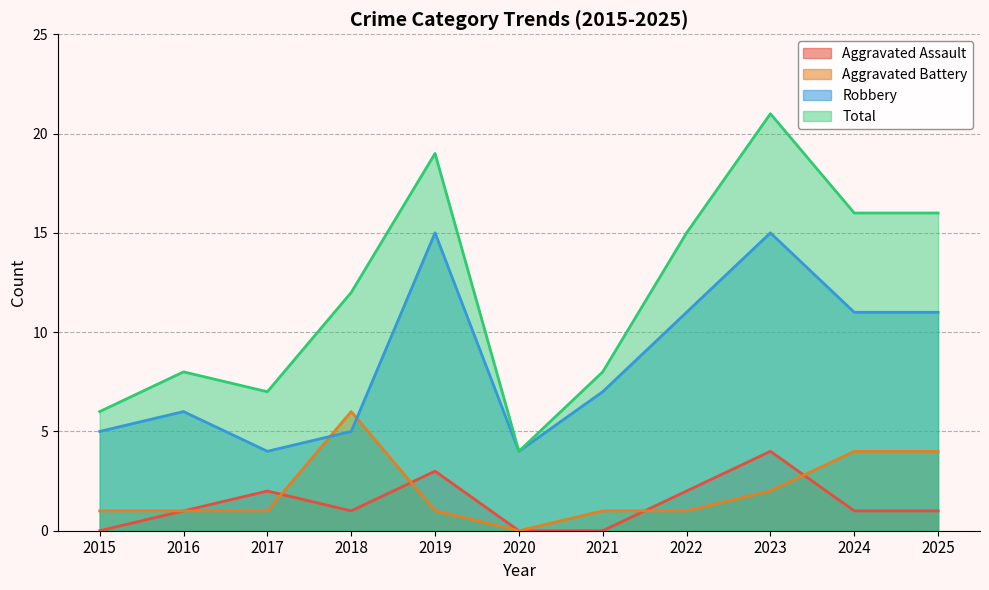

List the series in order of their peak value, lowest first.

Aggravated Assault, Aggravated Battery, Robbery, Total